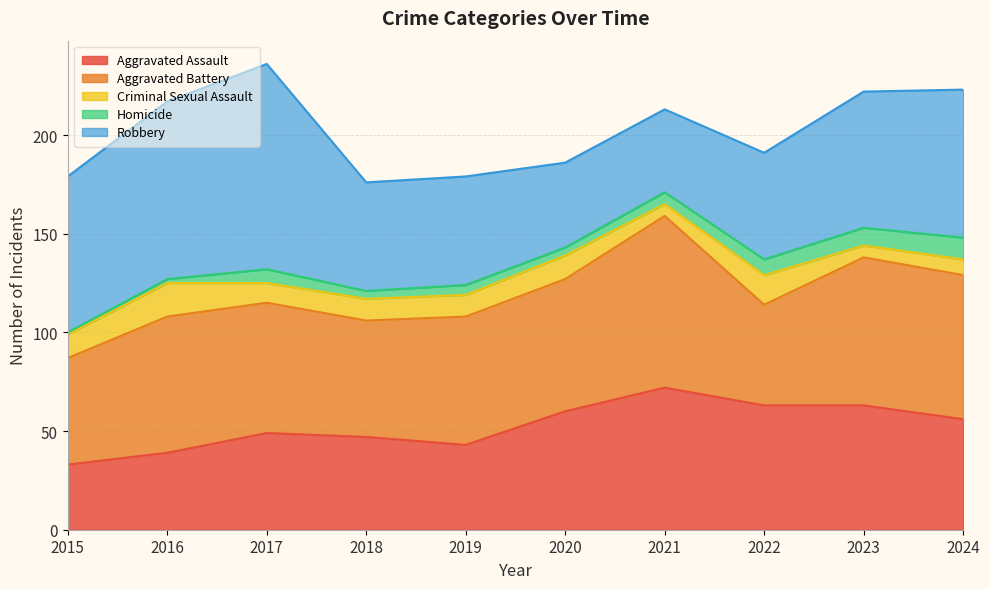

How many lines are shown in the chart?

5